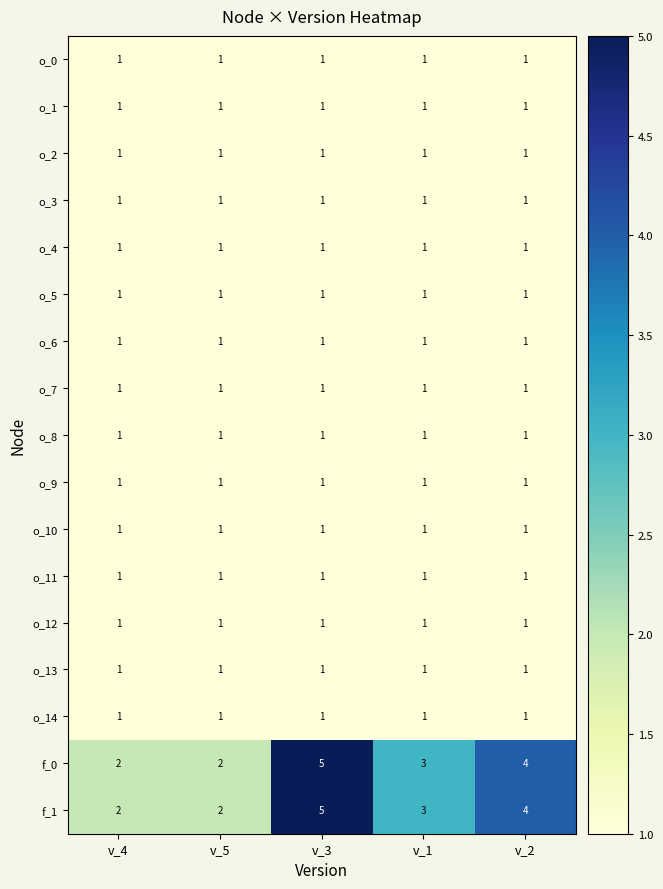

What is the maximum value shown in the chart?

5